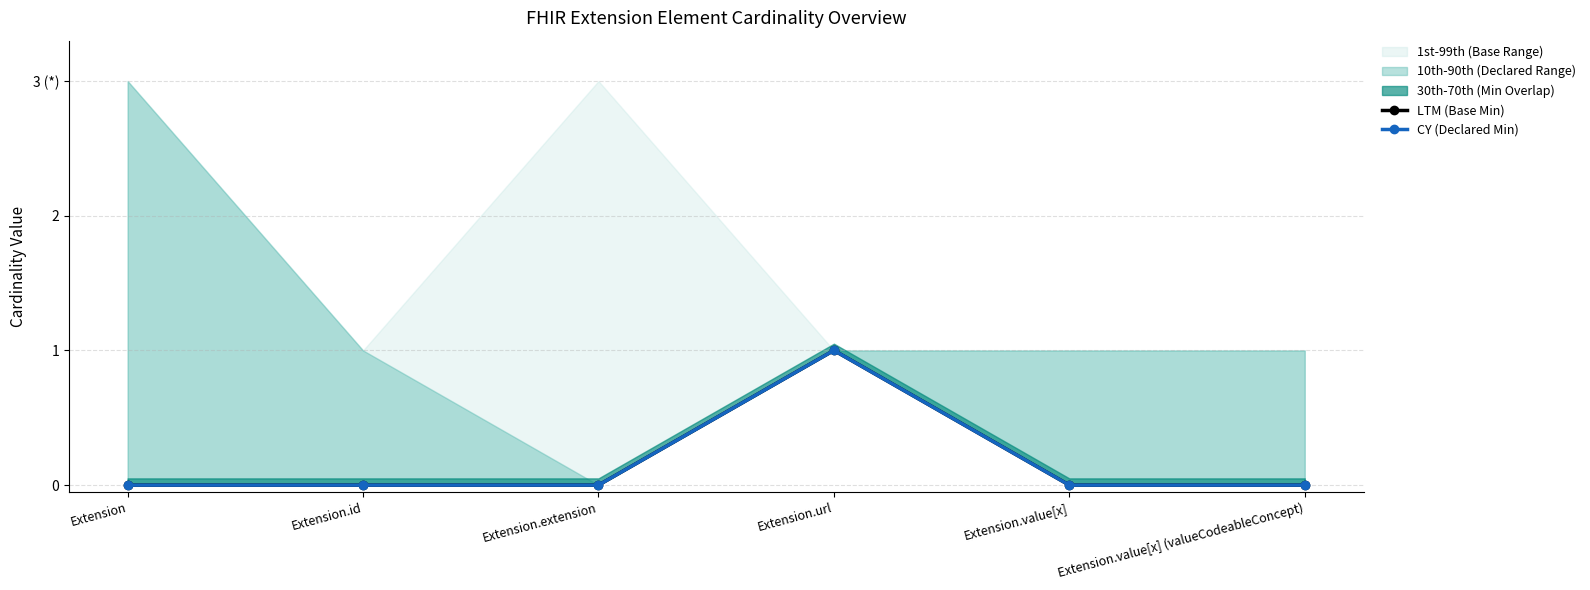

At how many categories does at least one series exceed 0?

1